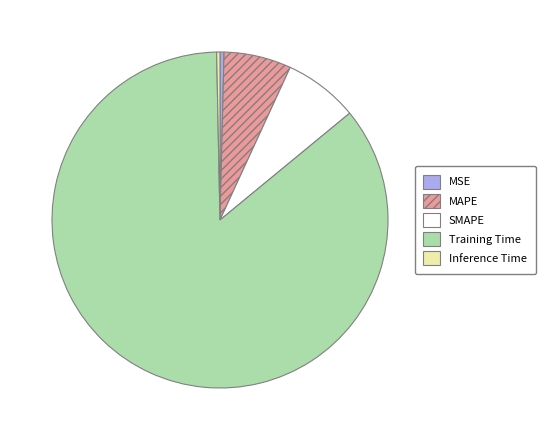

Does any single category account for the majority?

Yes